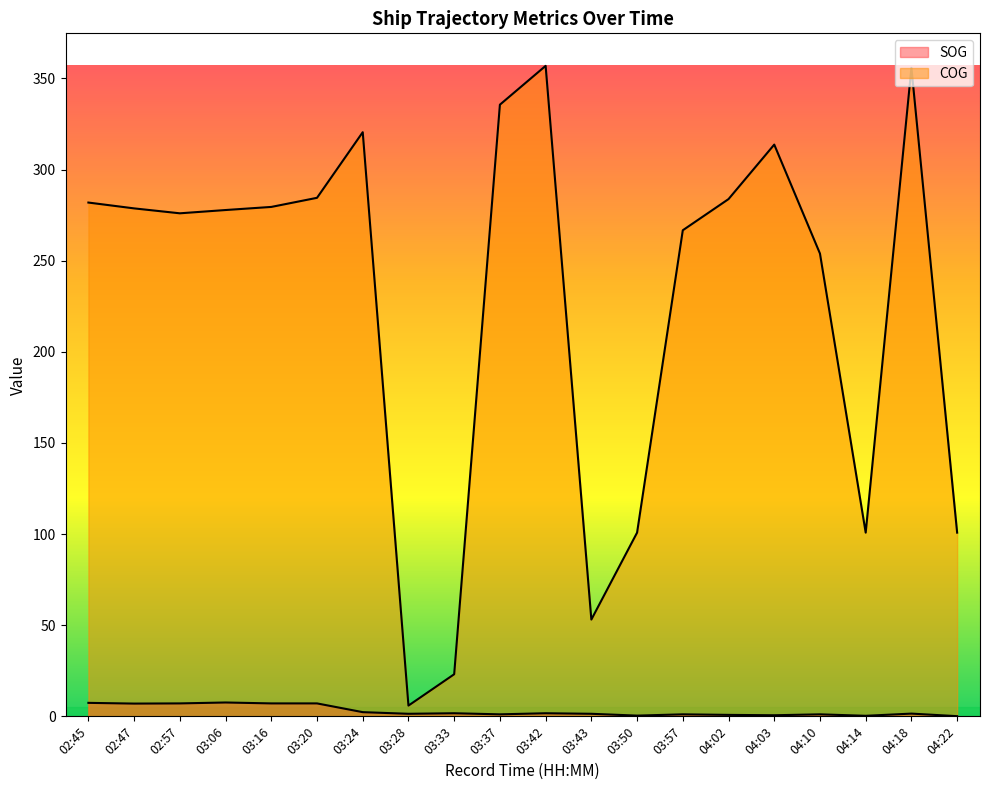

Is the value of SOG at 04:10 greater than the value of COG at 03:33?

No